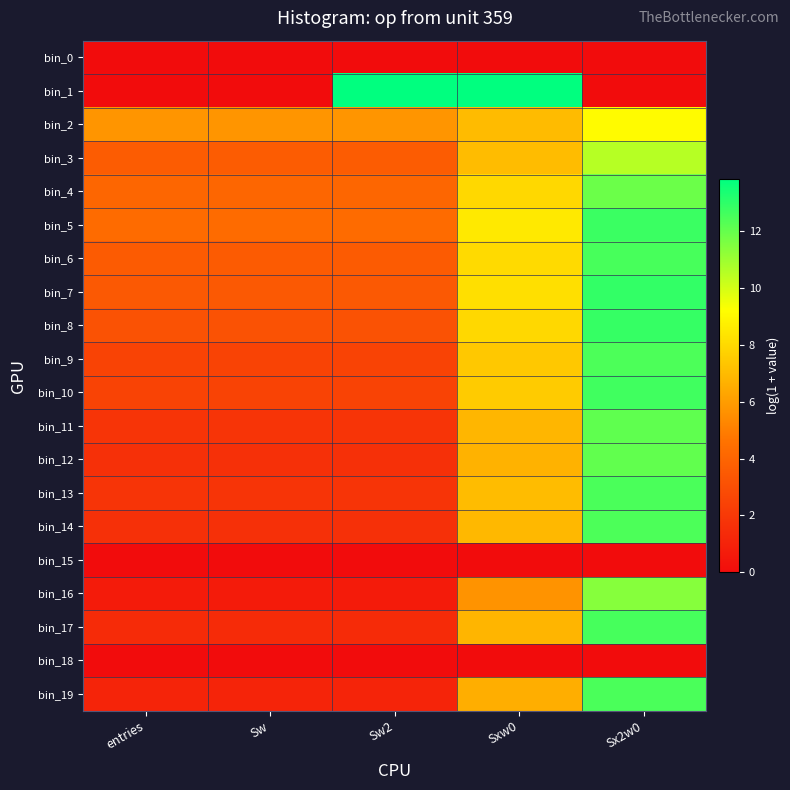

Which has a higher value, Sxw0 or entries?

Sxw0